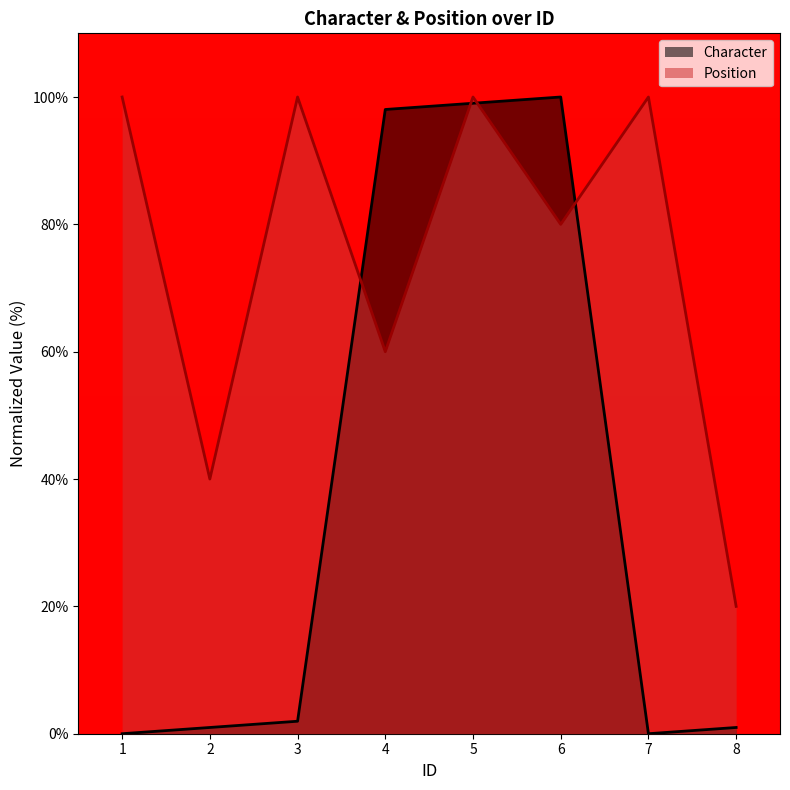

The Character series shows -50.3 at 7. True or false?

False